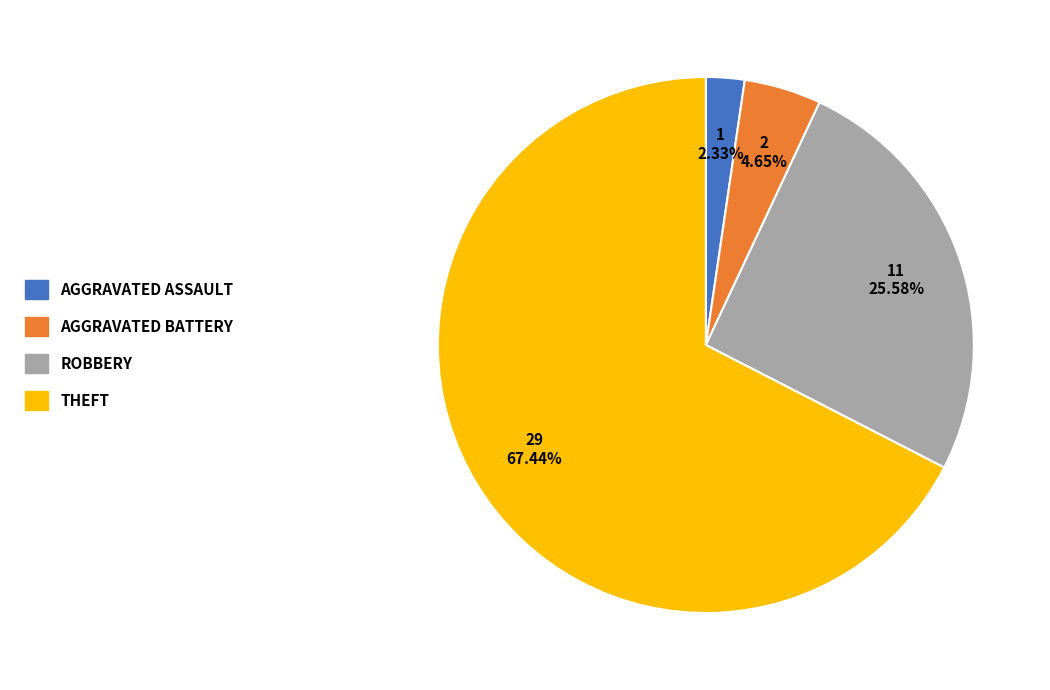

Is there a majority slice in this chart?

Yes